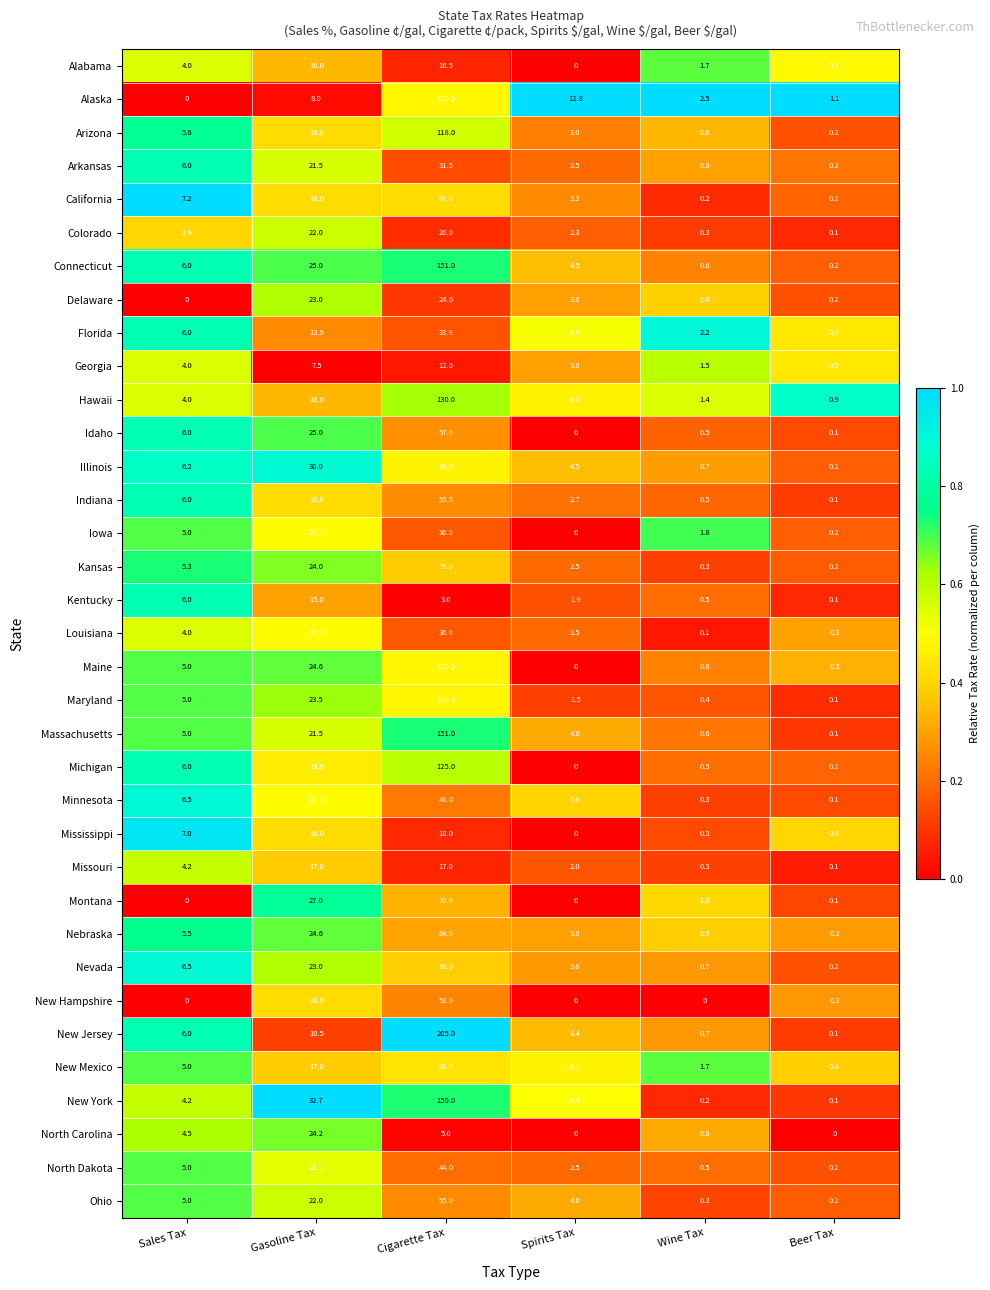

Is it true that Arizona equals 3.0 at Spirits Tax?

True